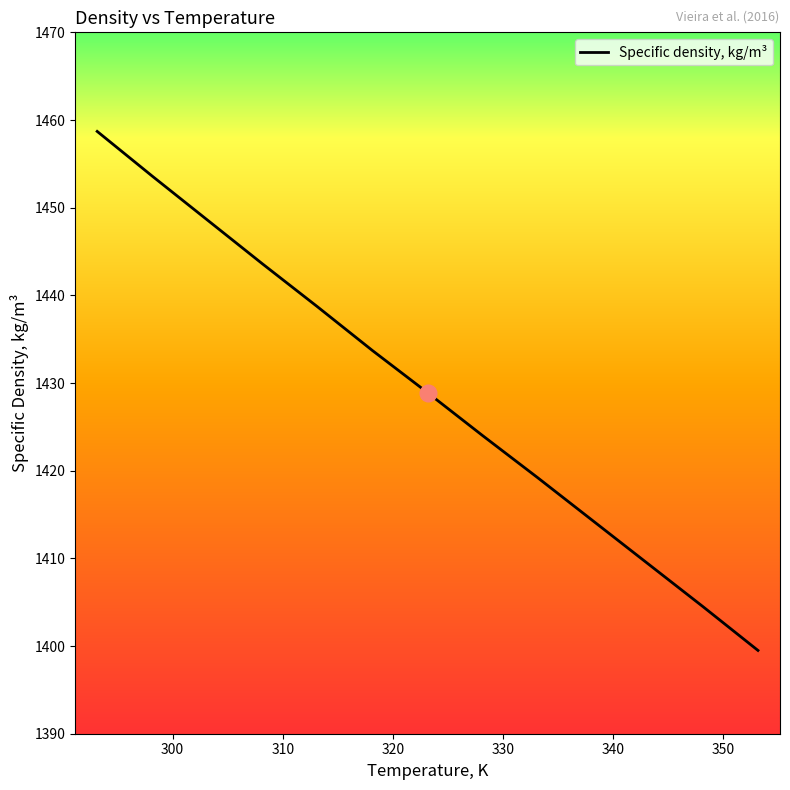

What is the minimum value shown in the chart?

1399.5